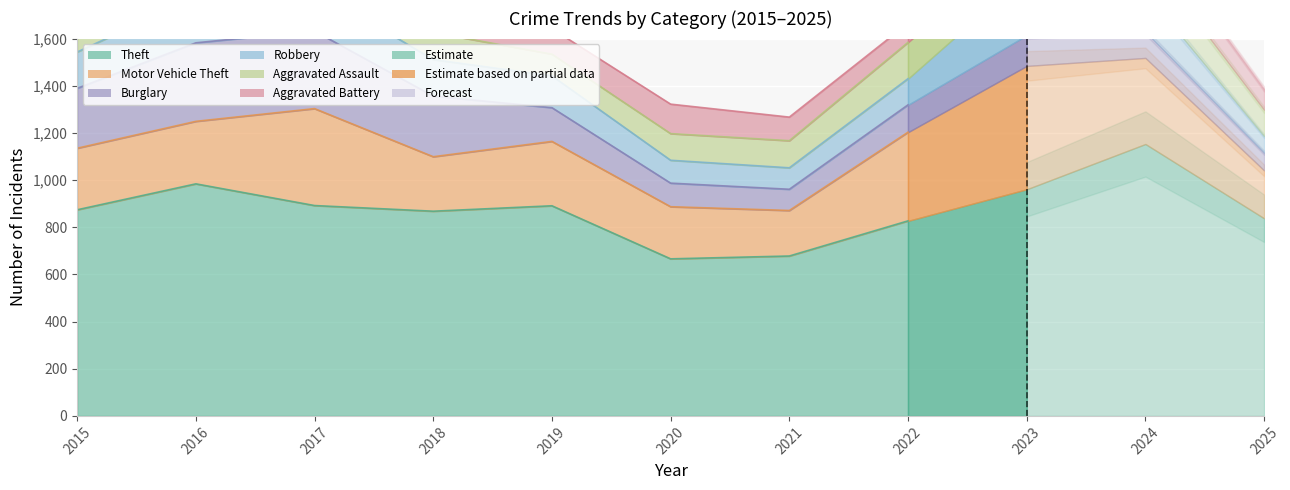

How many interior local peaks does the Burglary series have?

2